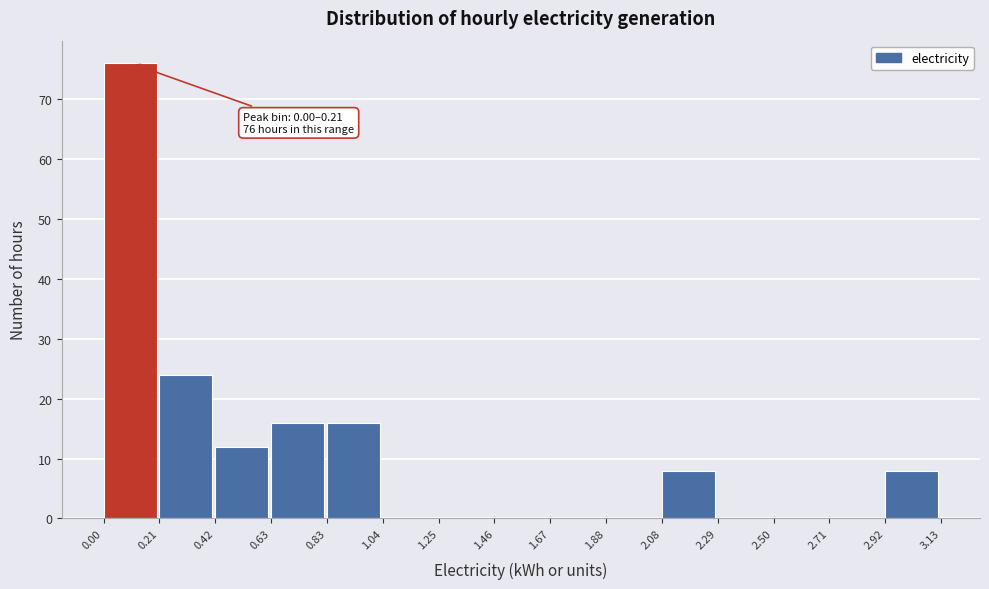

Which range on the x-axis has the tallest bar?

0.00 to 0.21